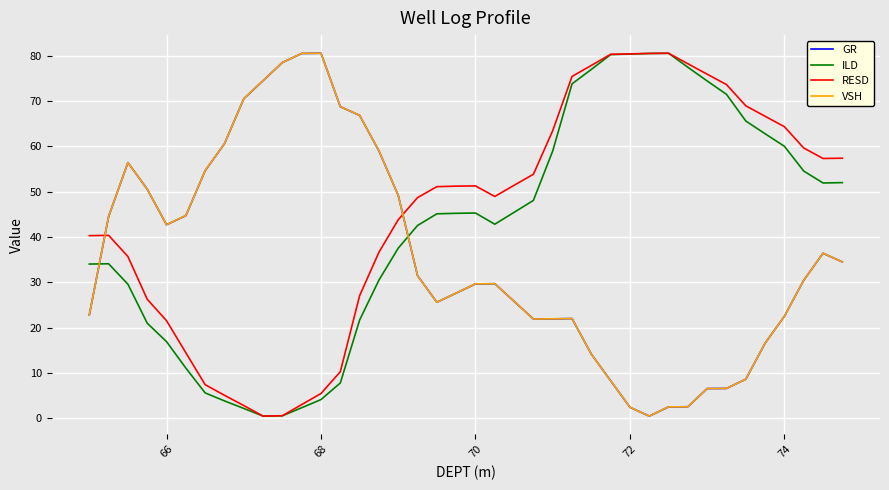

After their last crossing, which series has the higher values: VSH or RESD?

RESD